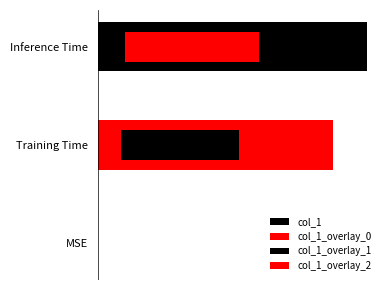

Does the chart contain stacked bars?

No